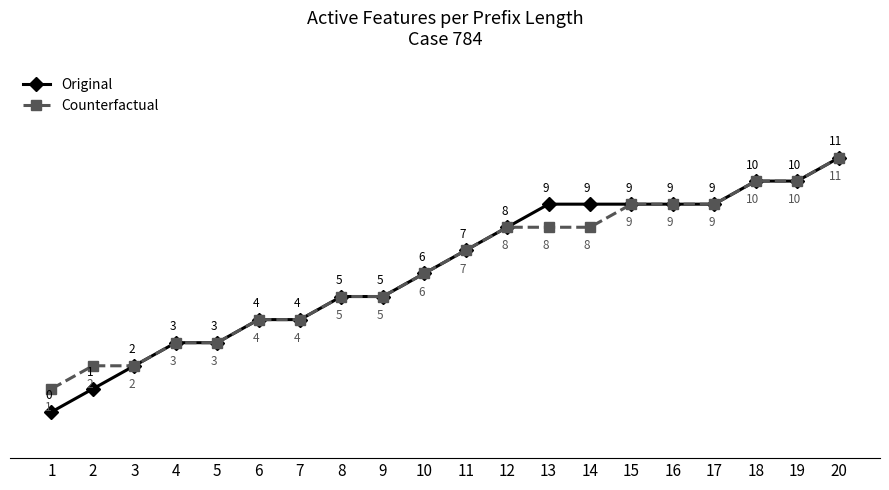

Reading left to right, list all the values displayed in this chart.

Original: 0	1	2	3	3	4	4	5	5	6	7	8	9	9	9	9	9	10	10	11
Counterfactual: 1	2	2	3	3	4	4	5	5	6	7	8	8	8	9	9	9	10	10	11